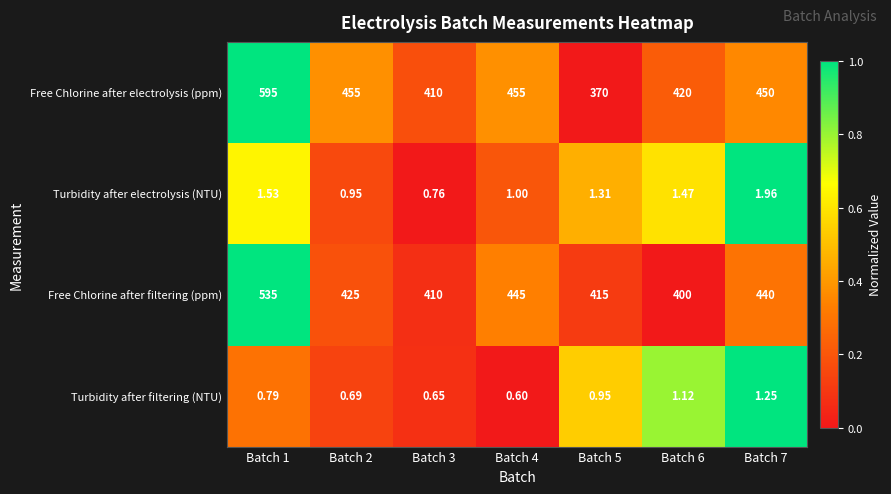

Which series has the largest total across all categories?

Free Chlorine after electrolysis (ppm)